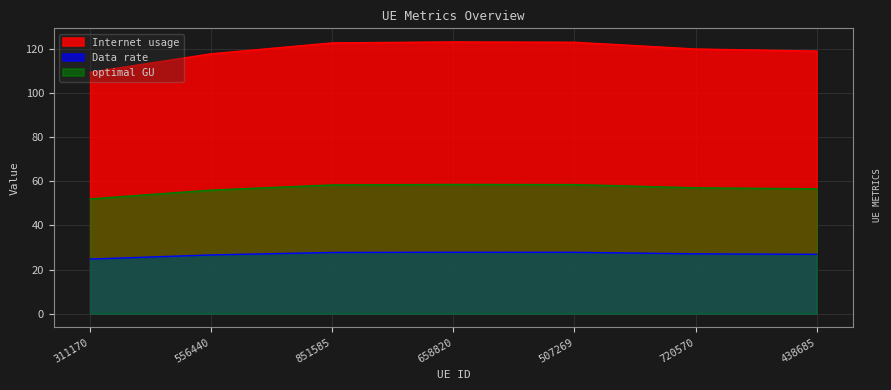

What is the total value across all series at 438685?

202.3